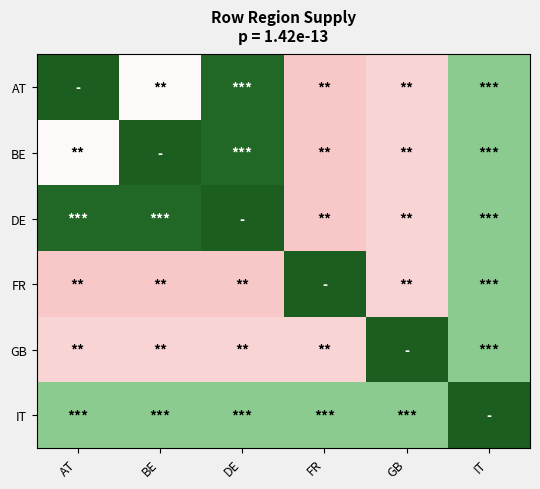

Reading right to left, transcribe all the data shown in this chart.

AT: IT=-5.7	GB=-6.7	FR=-6.8	DE=-5.0	BE=-6.4	AT=-4.9
BE: IT=-5.7	GB=-6.7	FR=-6.8	DE=-5.0	BE=-4.9	AT=-6.4
DE: IT=-5.7	GB=-6.7	FR=-6.8	DE=-4.9	BE=-5.0	AT=-5.0
FR: IT=-5.7	GB=-6.7	FR=-4.9	DE=-6.8	BE=-6.8	AT=-6.8
GB: IT=-5.7	GB=-4.9	FR=-6.7	DE=-6.7	BE=-6.7	AT=-6.7
IT: IT=-4.9	GB=-5.7	FR=-5.7	DE=-5.7	BE=-5.7	AT=-5.7